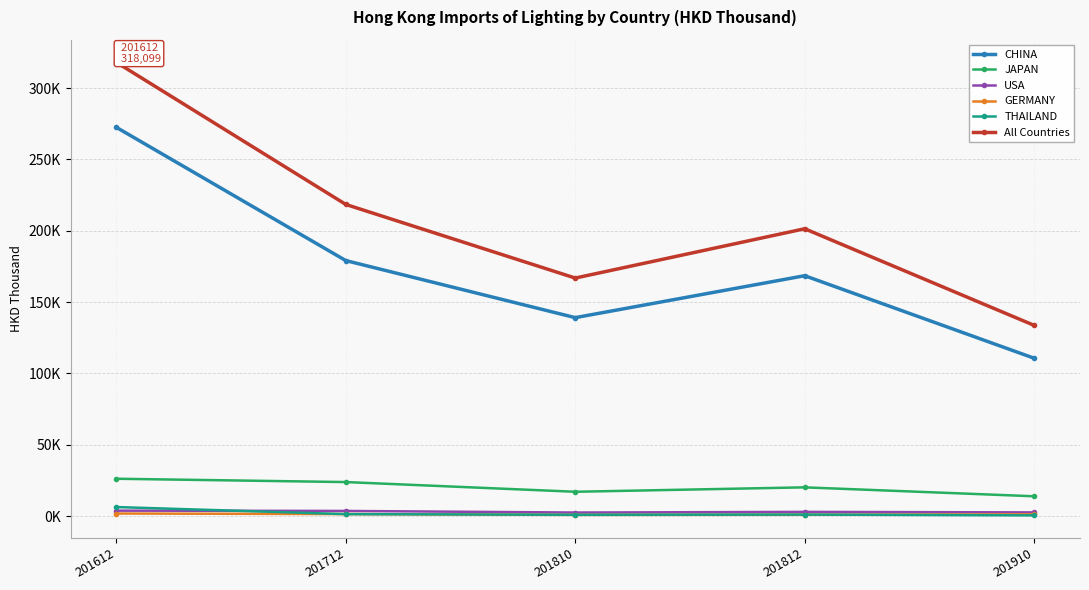

What are all the series names shown in the legend?

CHINA, JAPAN, USA, GERMANY, THAILAND, All Countries